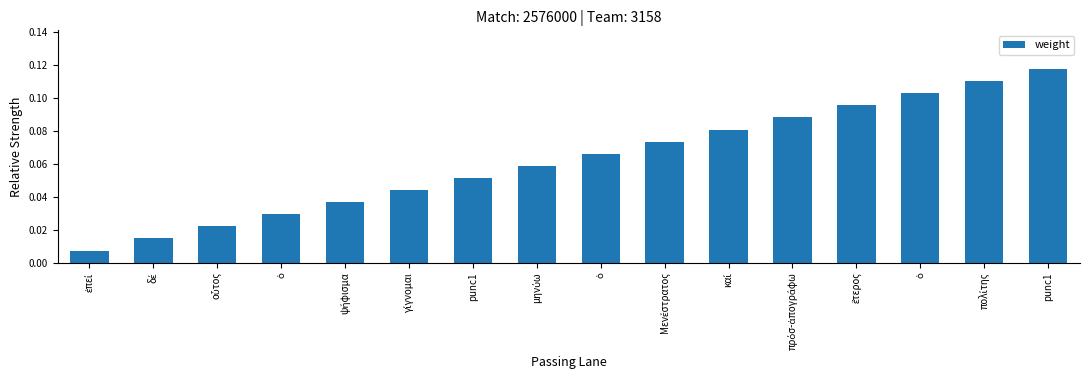

List the labels in order of value, largest first.

punc1, πολίτης, ὁ, ἕτερος, πρόσ-ἀπογράφω, καί, Μενέστρατος, ὁ, μηνύω, punc1, γίγνομαι, ψήφισμα, ὁ, οὗτος, δέ, ἐπεί